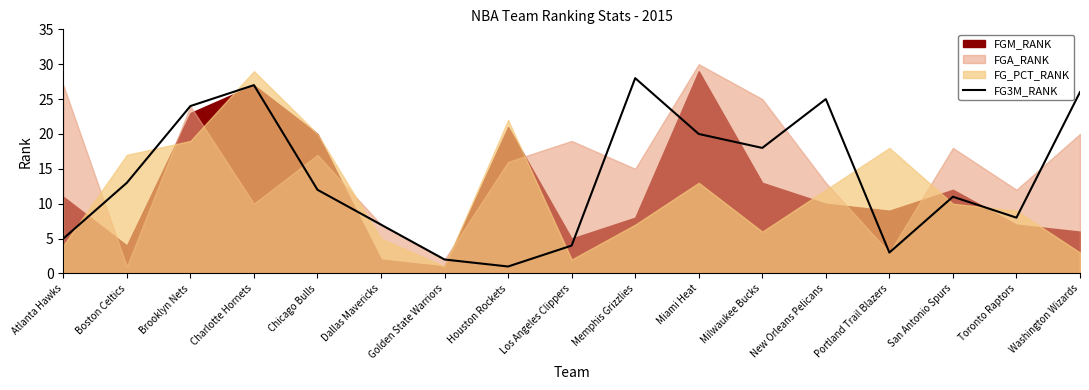

The value of FG3M_RANK at Toronto Raptors is 8. True or false?

True